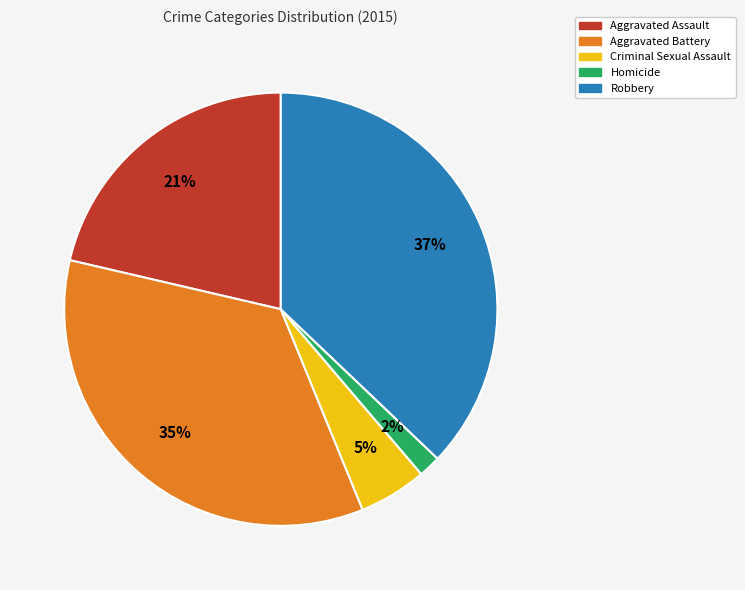

What is the smallest slice in the pie chart?

Homicide